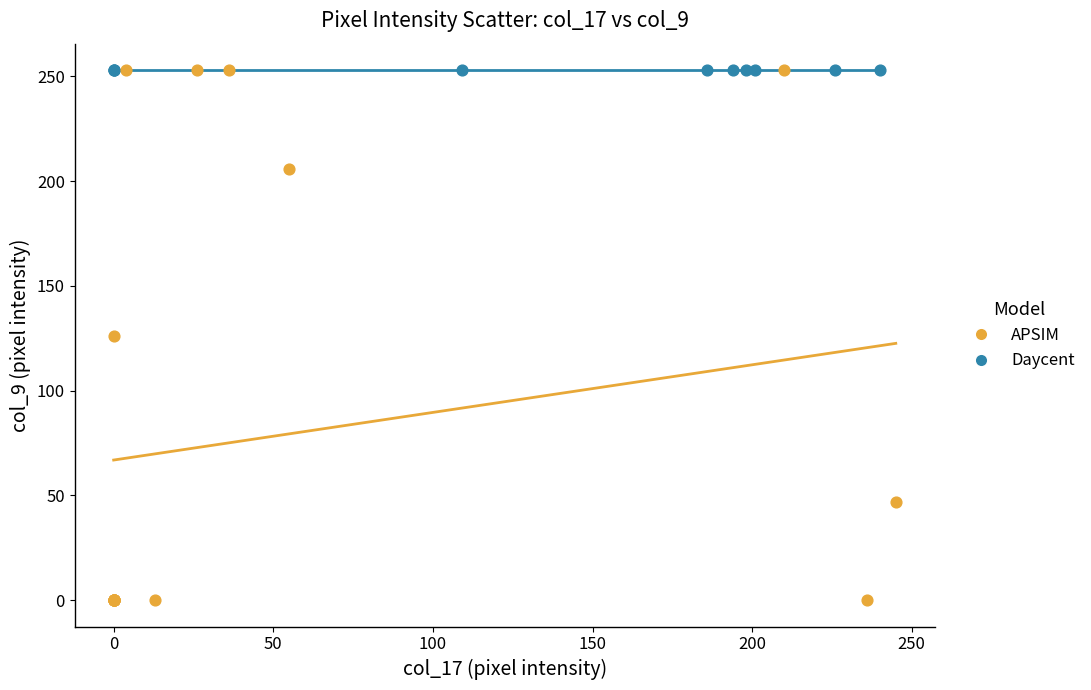

Which series reaches the minimum Y coordinate?

APSIM